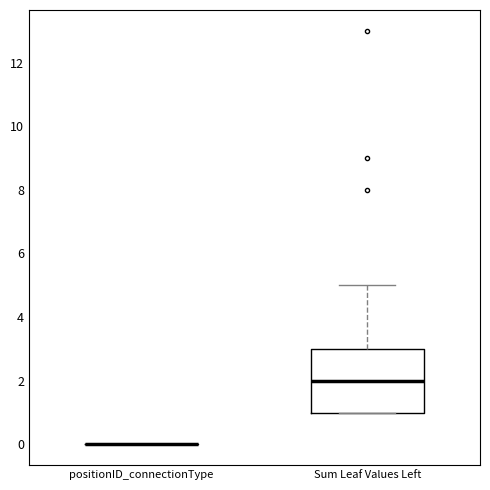

Reading left to right, transcribe this box plot: for each box, give where its median line is, the range the box spans, and where its two whiskers end, as read against the y-axis. The values are not printed on the chart, so give them approximately, as read against the axis.

positionID_connectionType: box collapsed to a line at 0, whiskers 0 to 0
Sum Leaf Values Left: median 2, box 1 to 3, whiskers 1 to 5